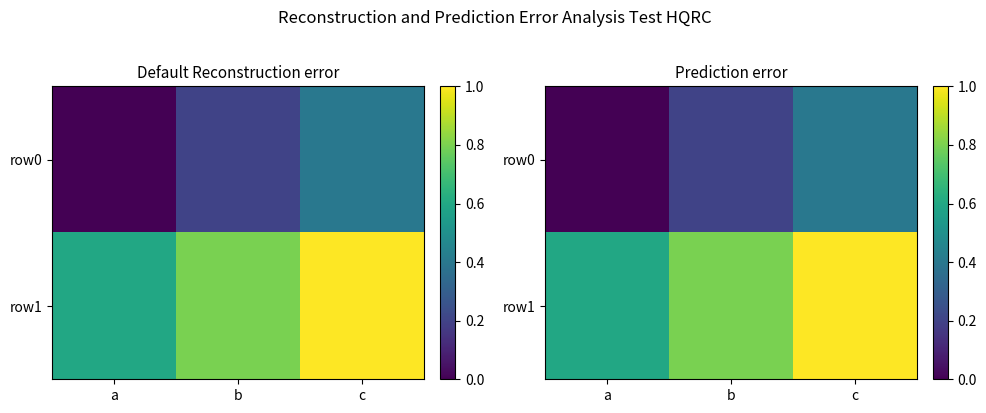

List the series in order of their overall mean, lowest first.

row0, row1